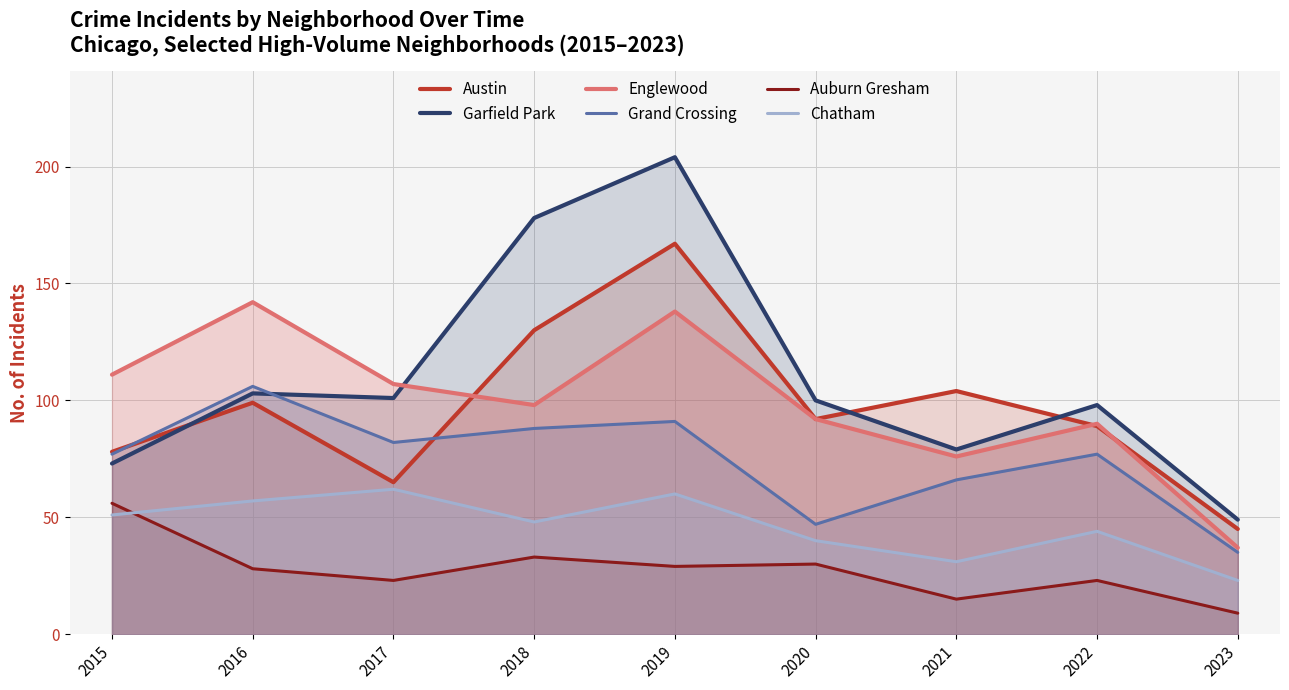

True or false: Grand Crossing has more than 0 interior local peaks.

True